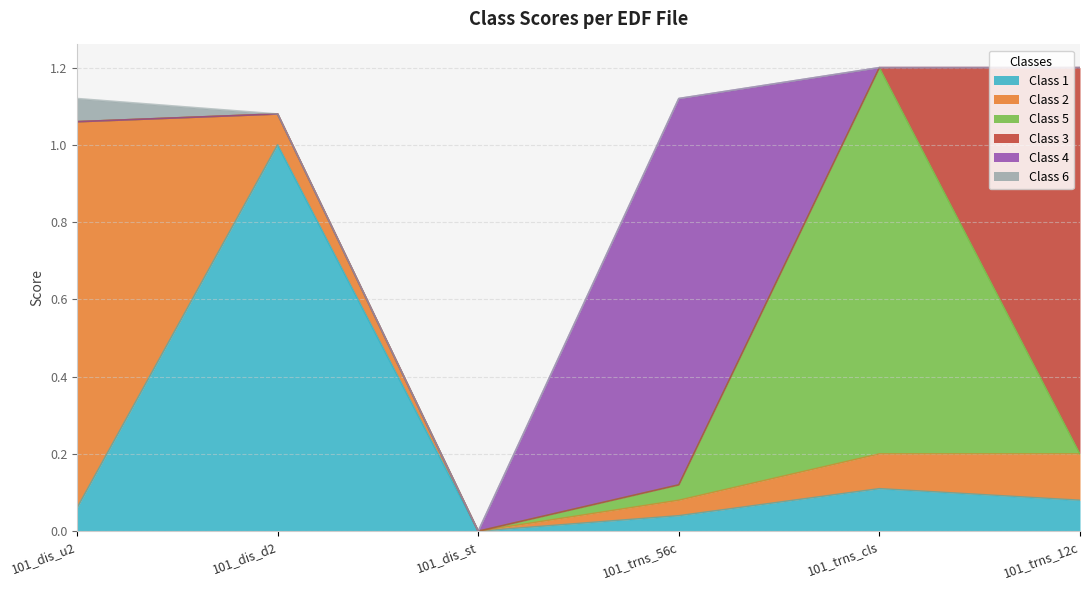

Is it true that Class 5 equals -0.4 at 101_dis_d2?

False